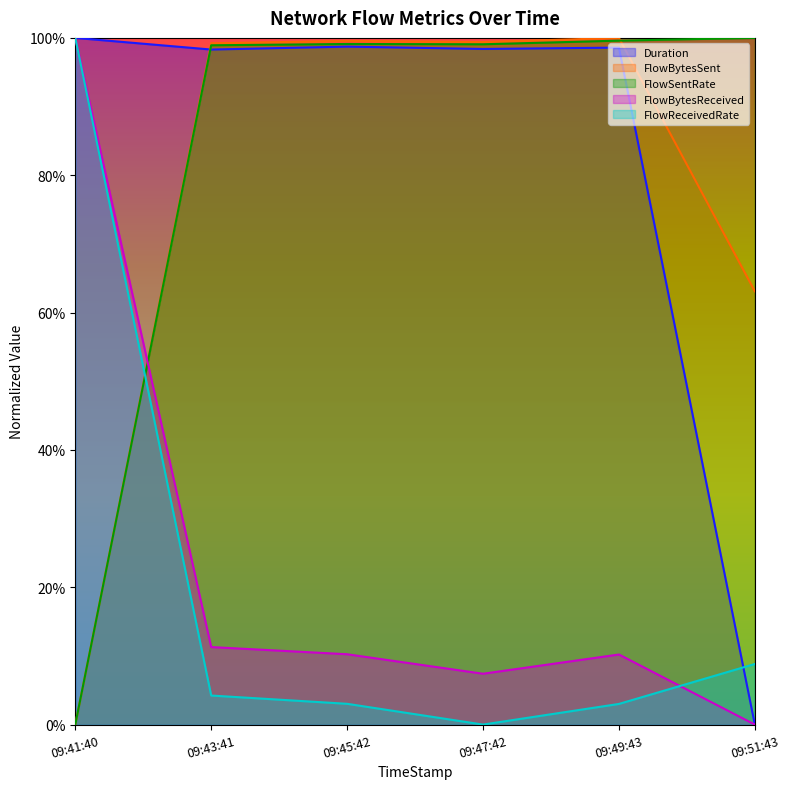

How many positive values does the FlowReceivedRate series have?

5